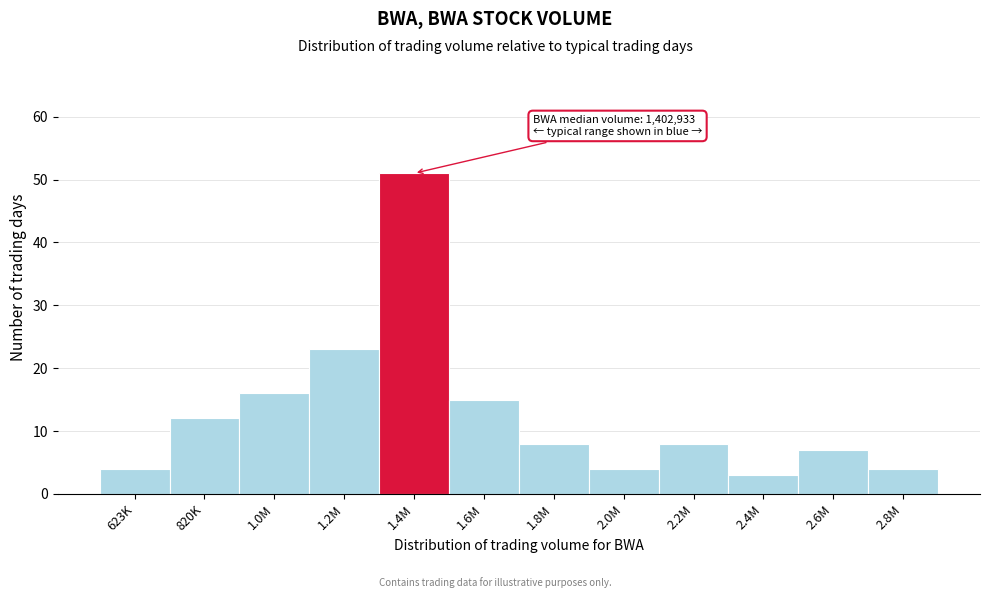

Reading left to right, what are all the values shown in this chart?

623K=4	820K=12	1.0M=16	1.2M=23	1.4M=51	1.6M=15	1.8M=8	2.0M=4	2.2M=8	2.4M=3	2.6M=7	2.8M=4